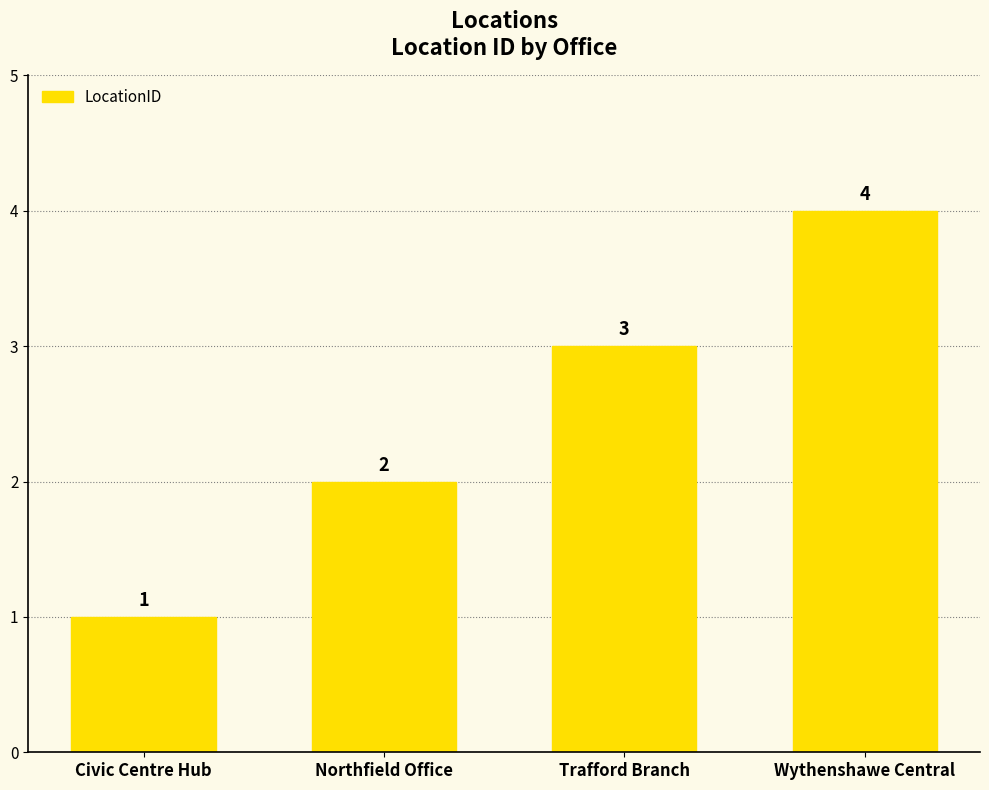

What is the label of the 2nd bar from the right?

Trafford Branch